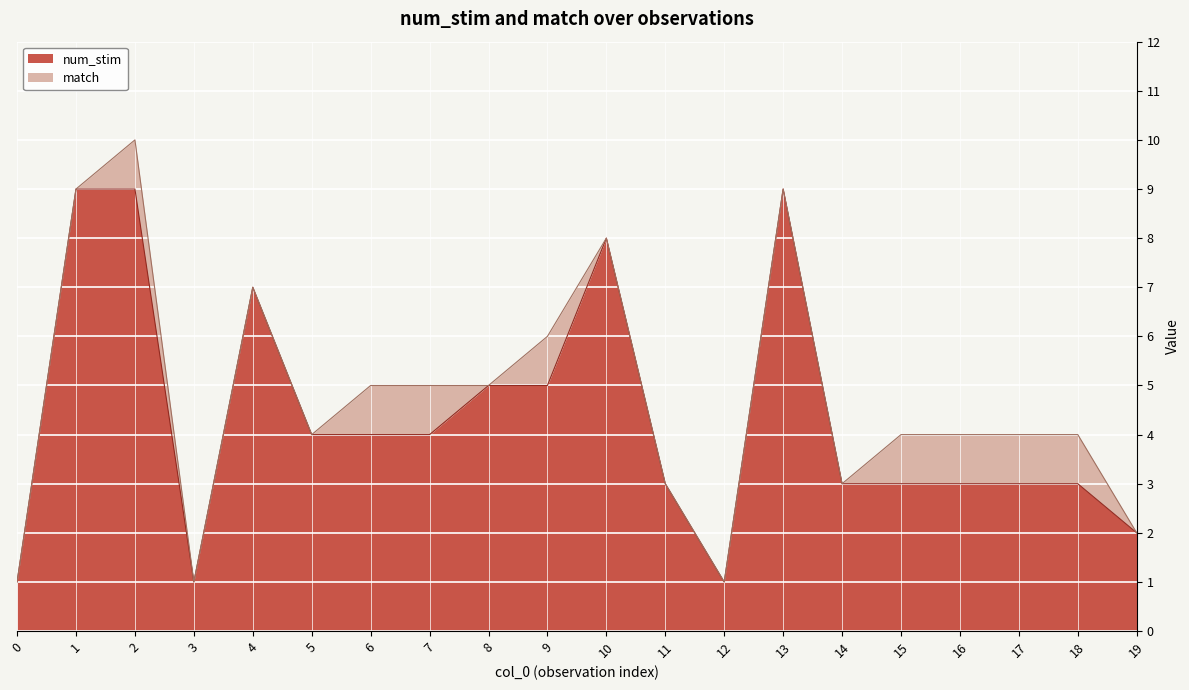

What is the value of the 18th point from the left?

3